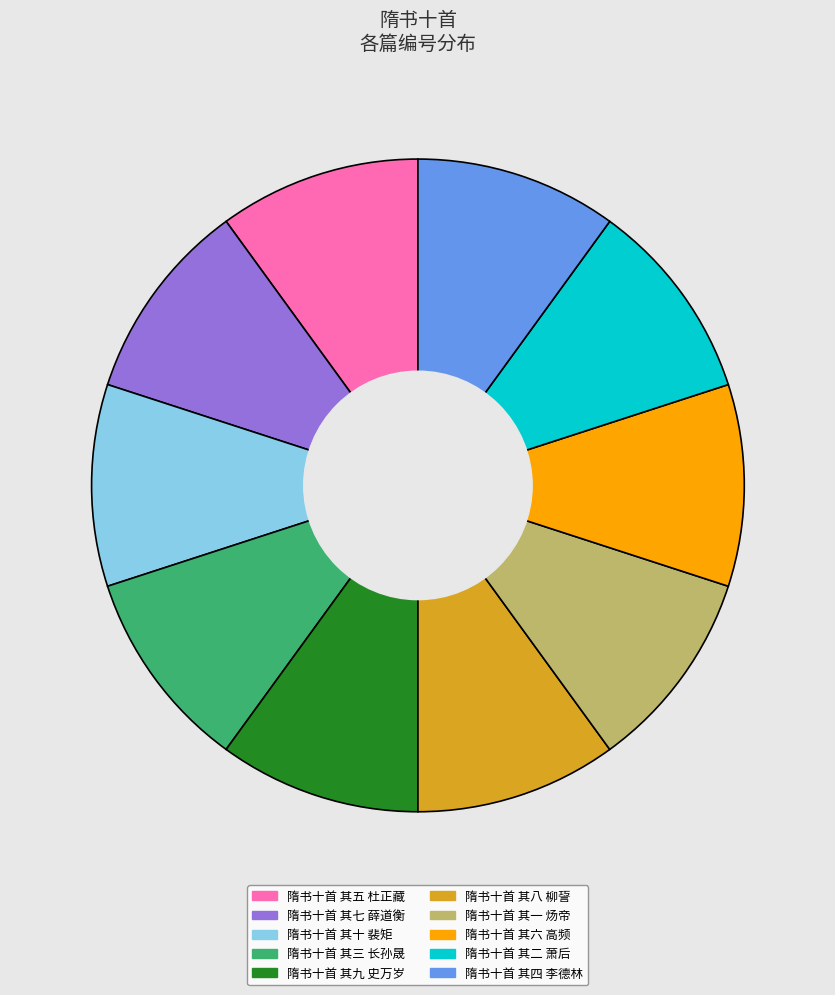

What is the ratio of the value at 隋书十首 其三 长孙晟 to the value at 隋书十首 其六 高频?

1.0